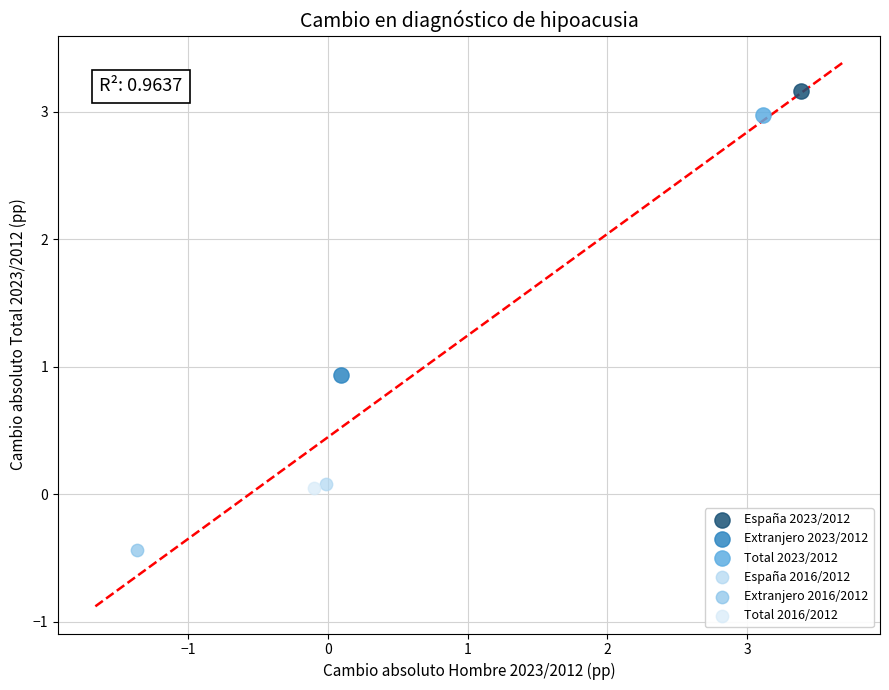

Which series contains the lowest Y value?

Extranjero 2016/2012